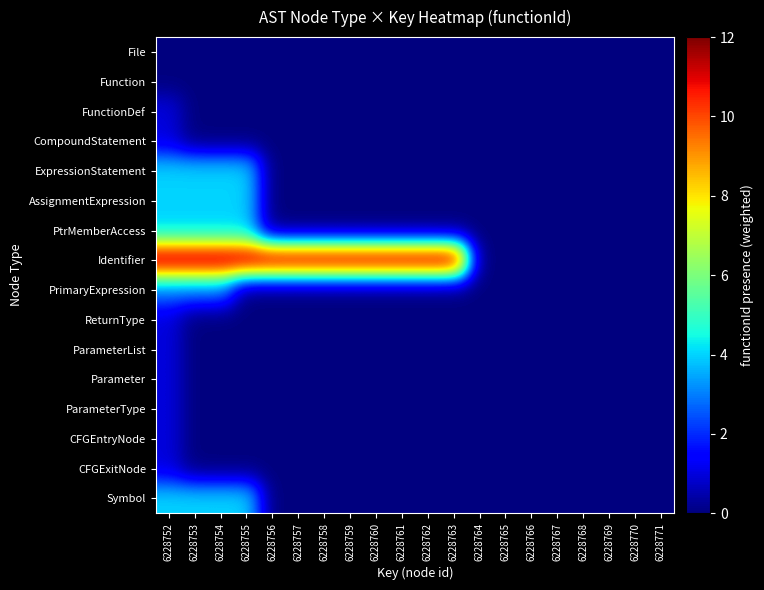

Between 6228753 and 6228769, which series saw the biggest shift?

Identifier